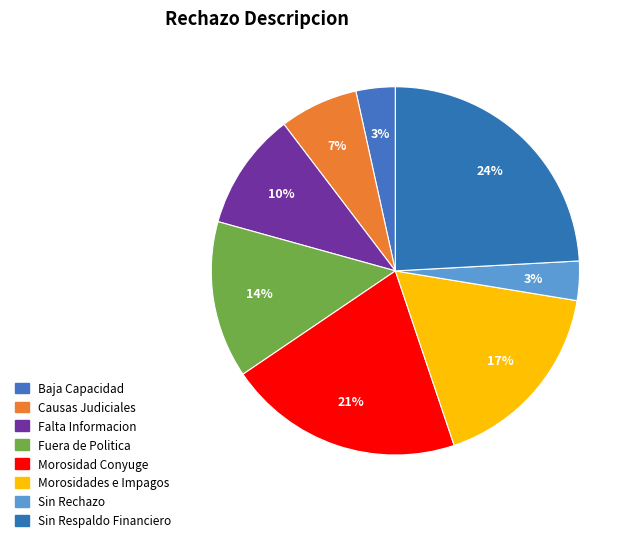

Count the number of slices in the pie.

8